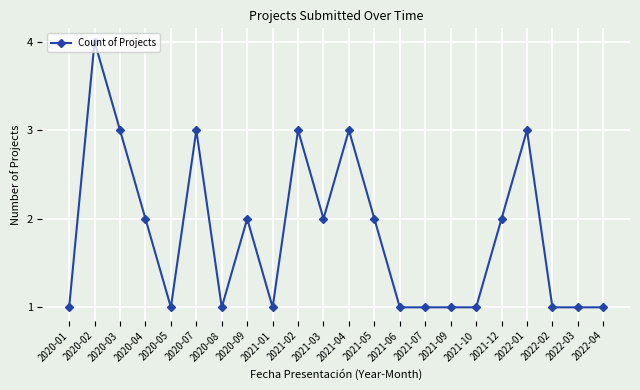

True or false: the data shows 3 at 2020-04.

False